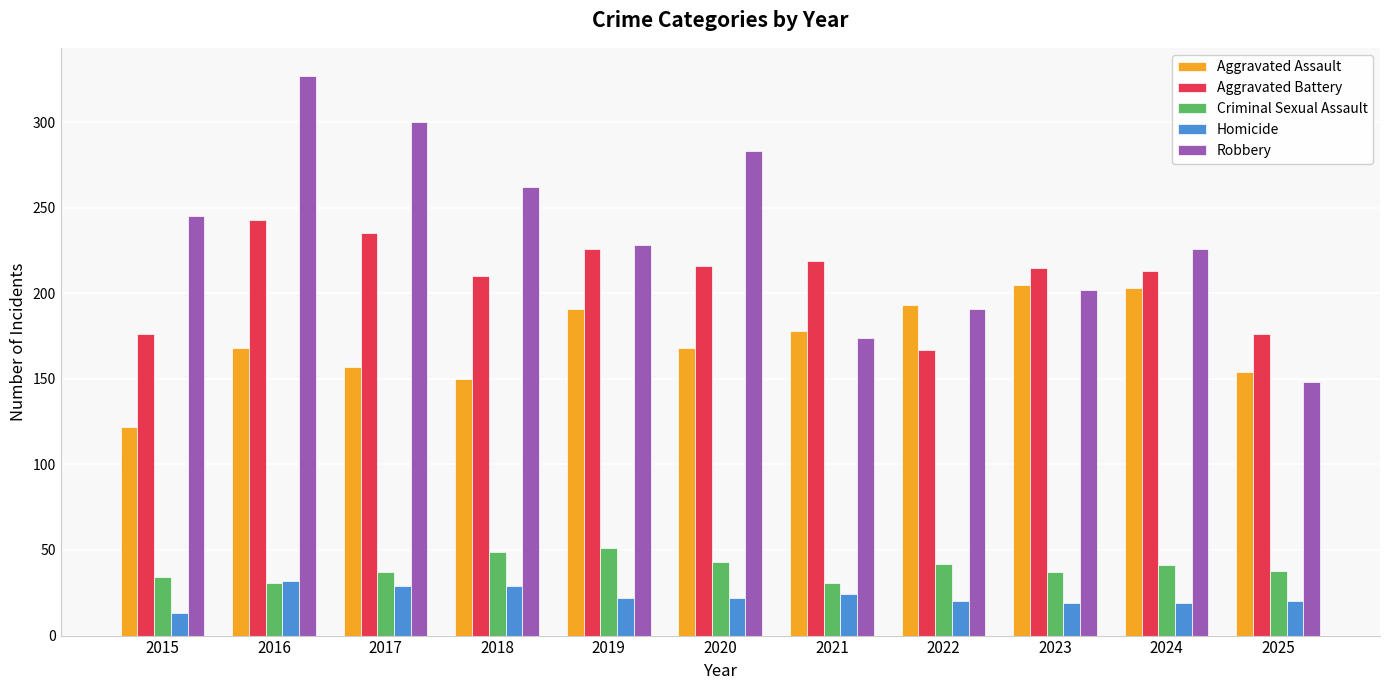

How many bars are there in each group?

5